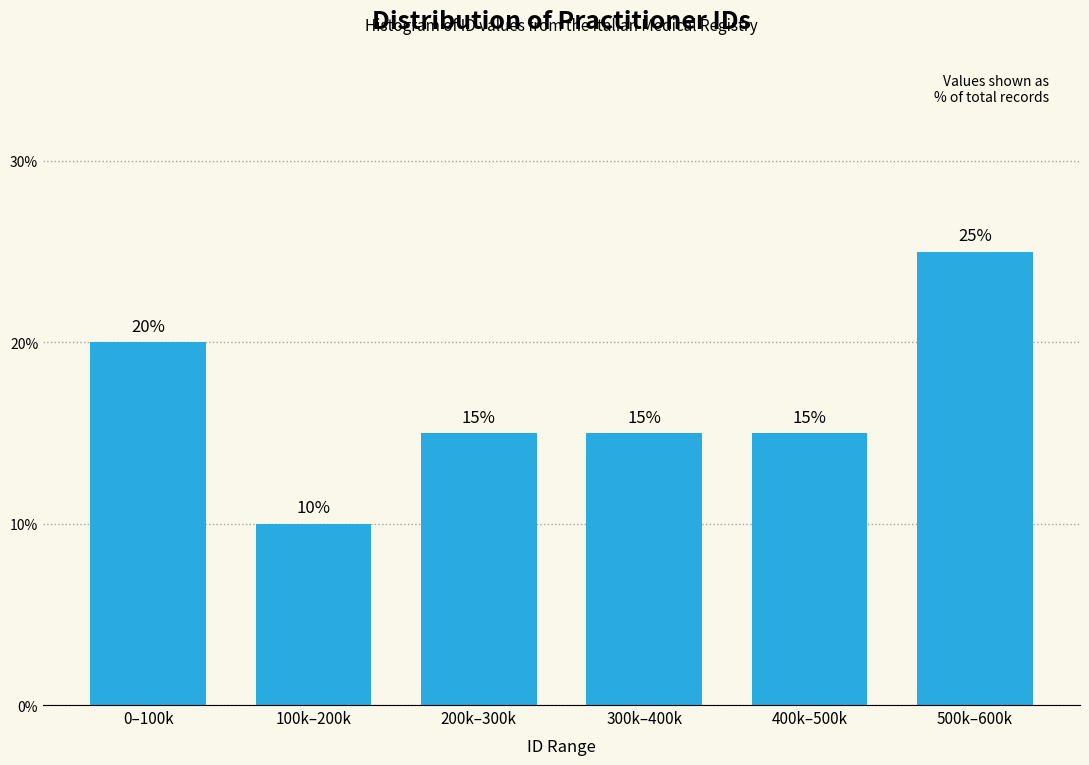

Reading right to left, transcribe all the data shown in this chart.

500k–600k=25	400k–500k=15	300k–400k=15	200k–300k=15	100k–200k=10	0–100k=20